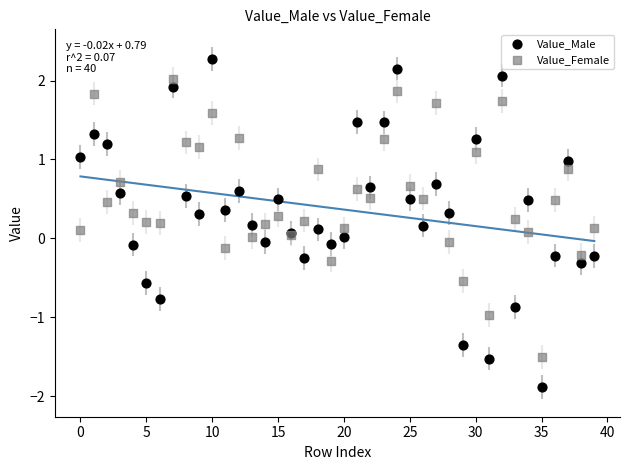

Which series reaches the minimum Y coordinate?

Value_Male